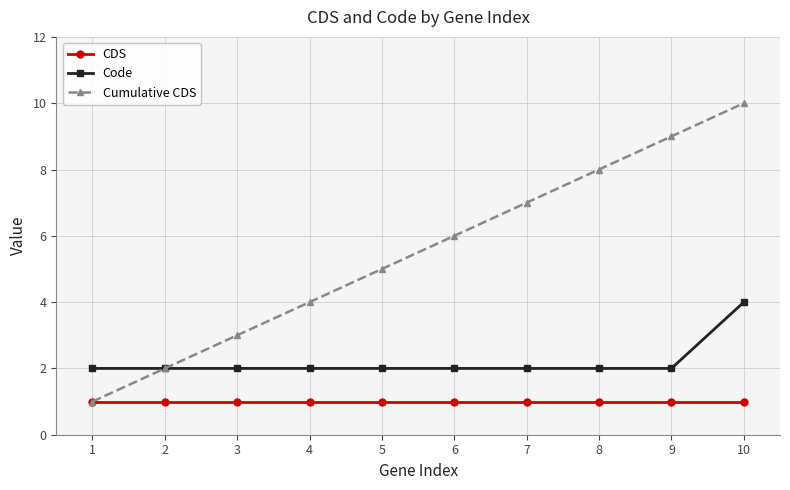

How many categories are shown in the chart?

10